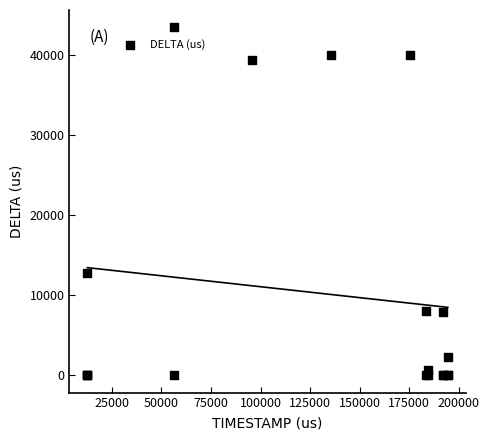

What Y value in the scatter plot is closest to 21706?

12739